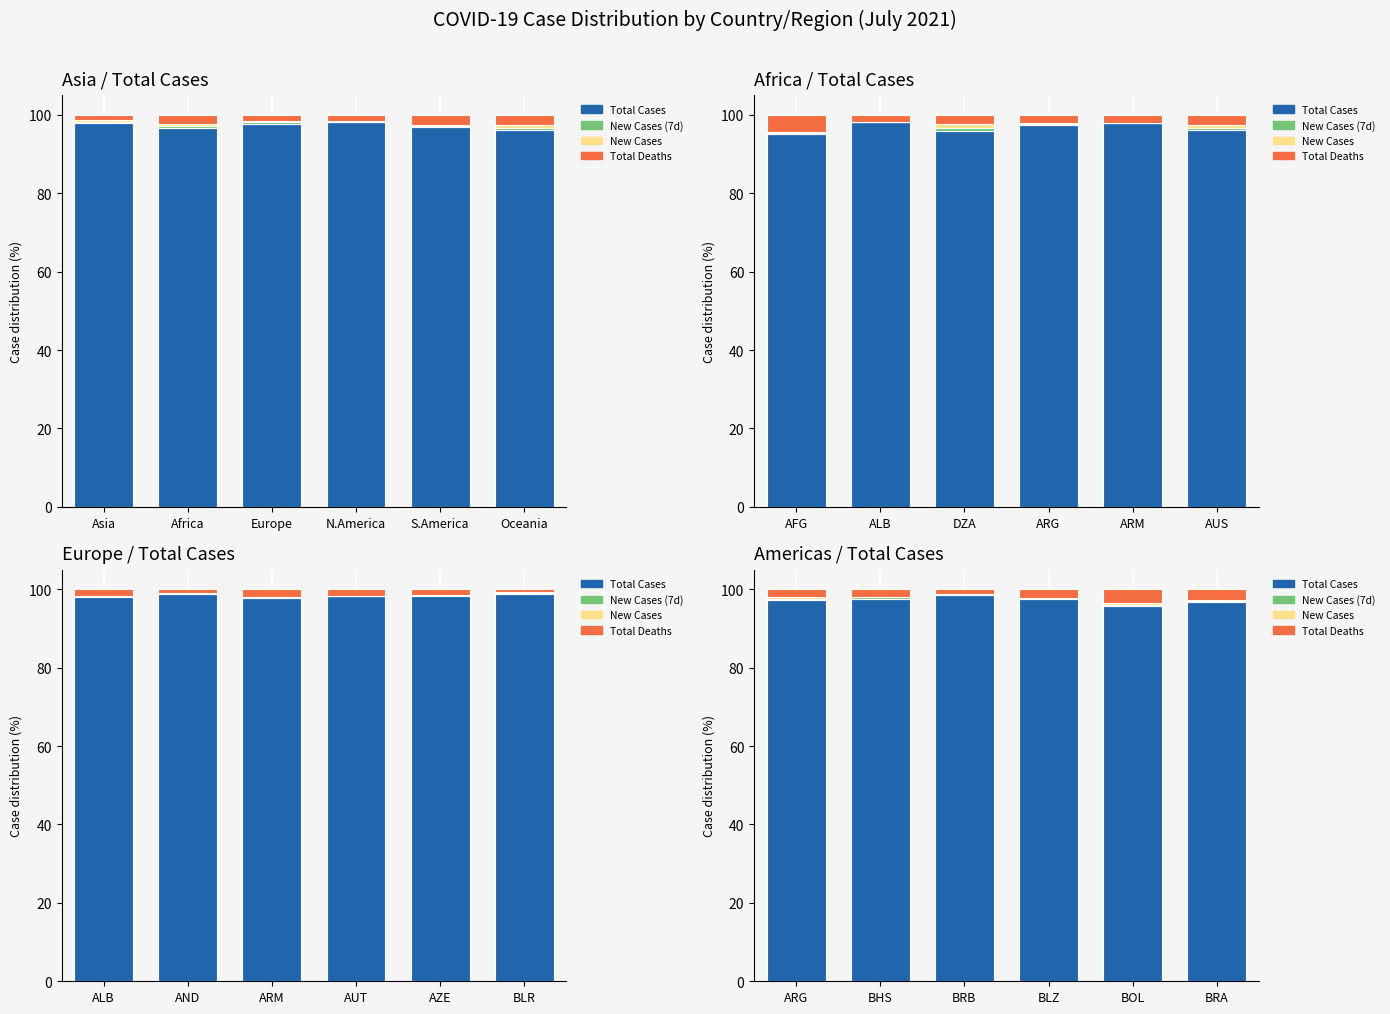

Which series changed the most between BHS and BRB?

Total Cases